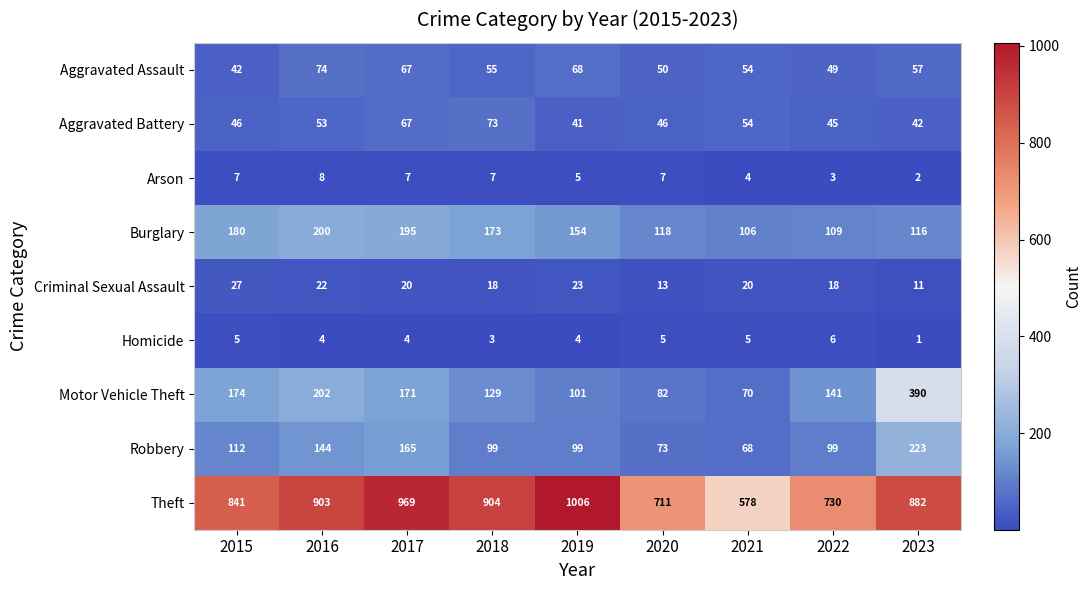

What is the maximum value shown in the chart?

1006